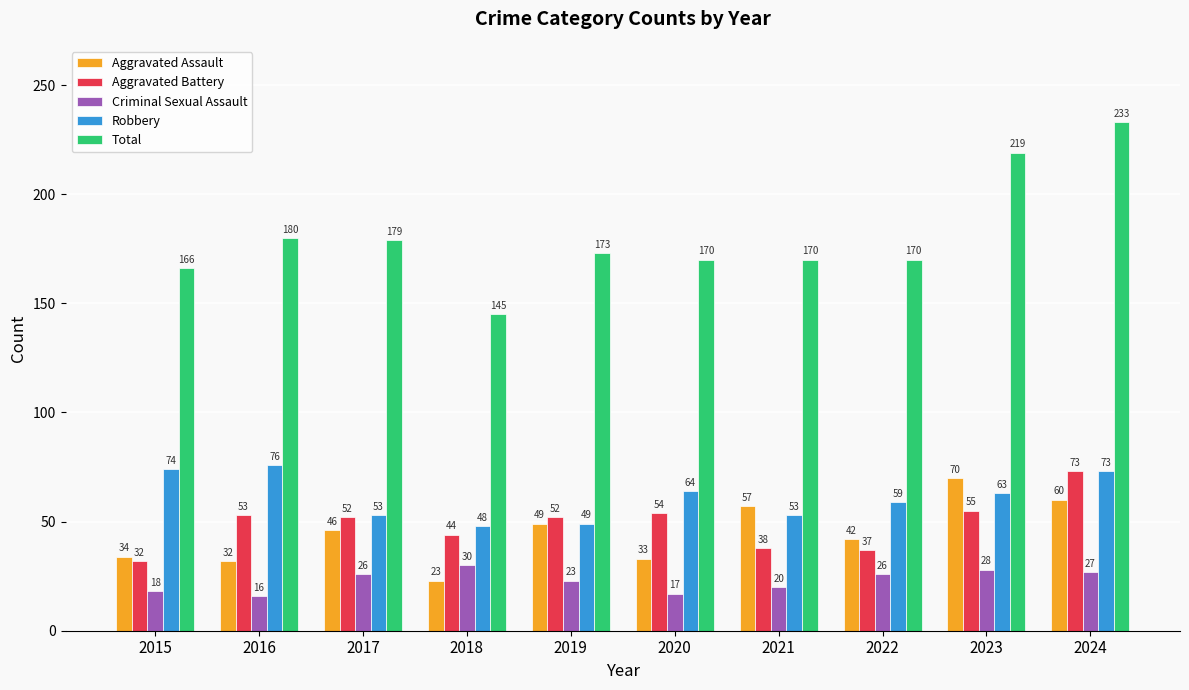

What is the spread (max minus min) of values at 2017?

153